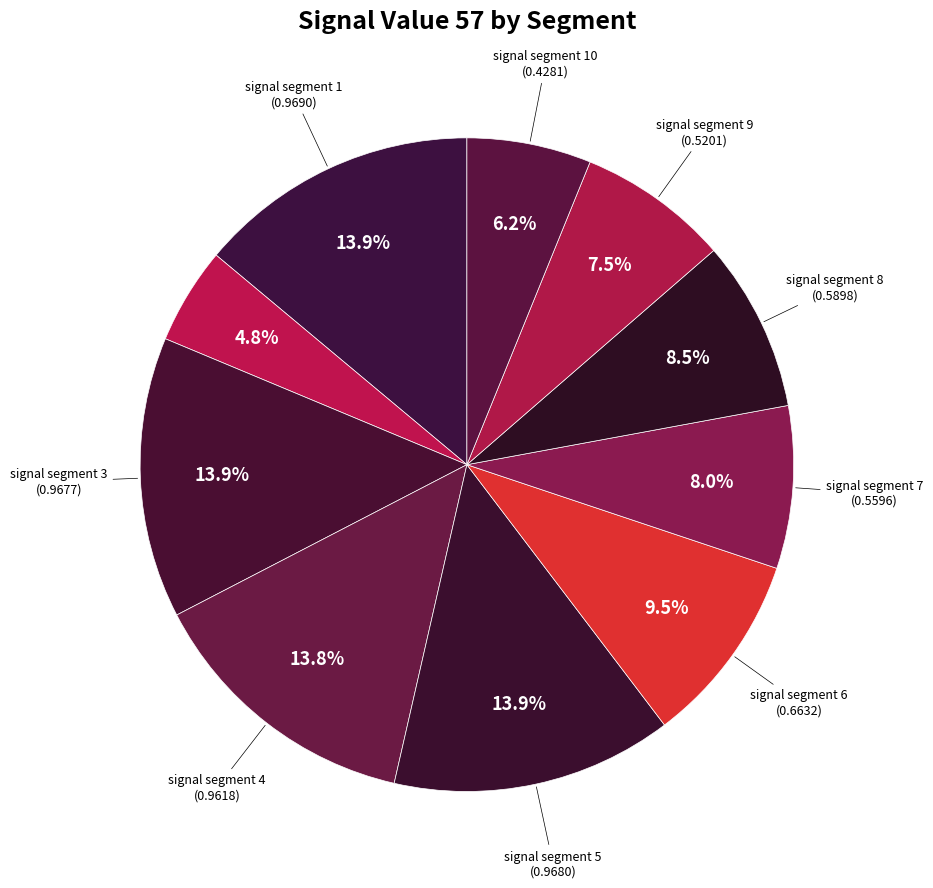

Count the number of slices in the pie.

10